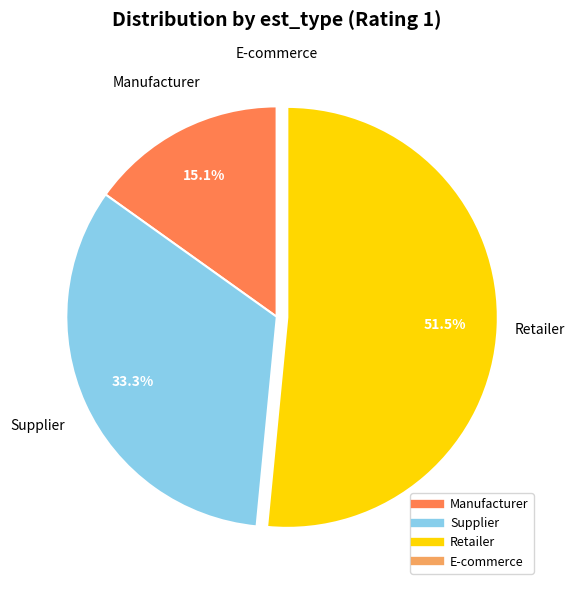

Which slice is the largest?

Retailer